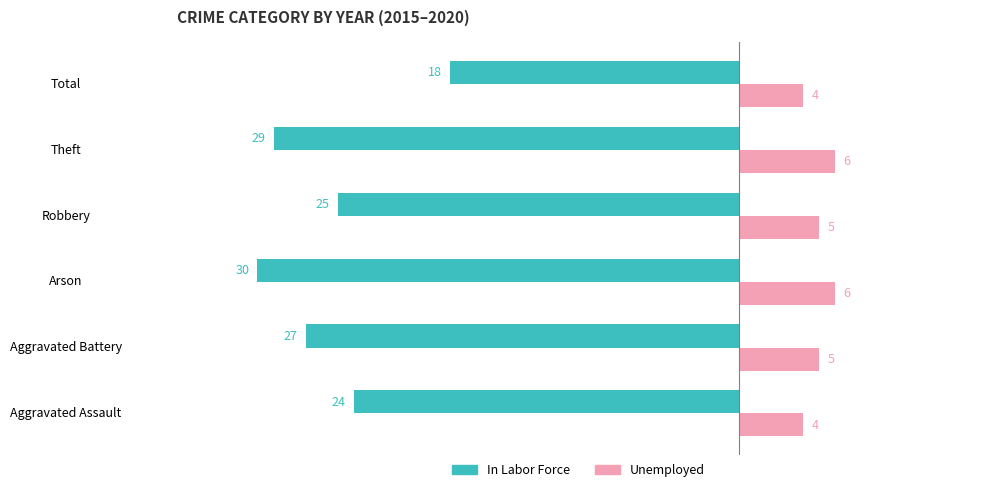

Which series has the largest total across all categories?

Unemployed